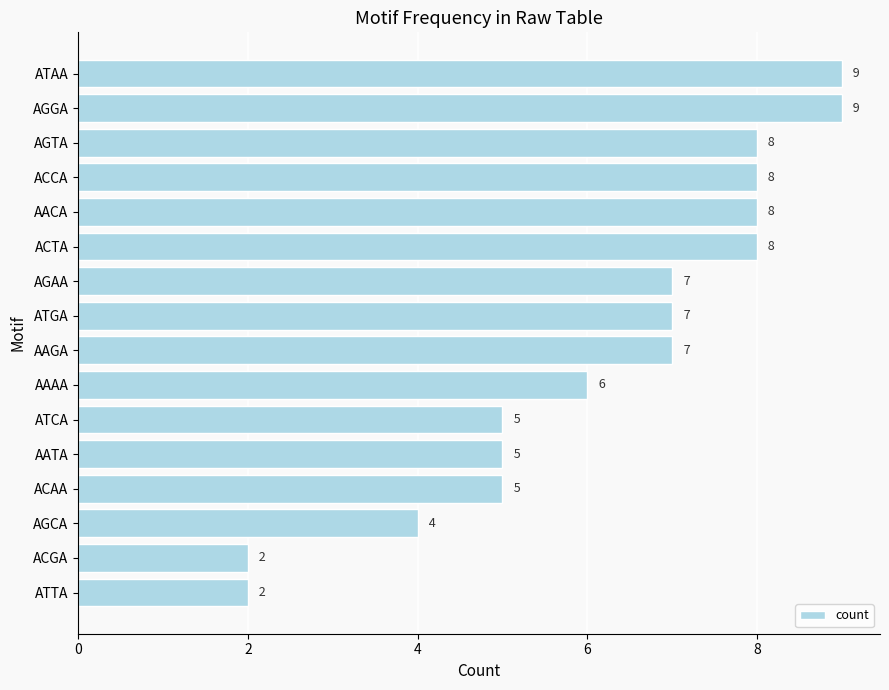

What value does the data have at ATCA?

5